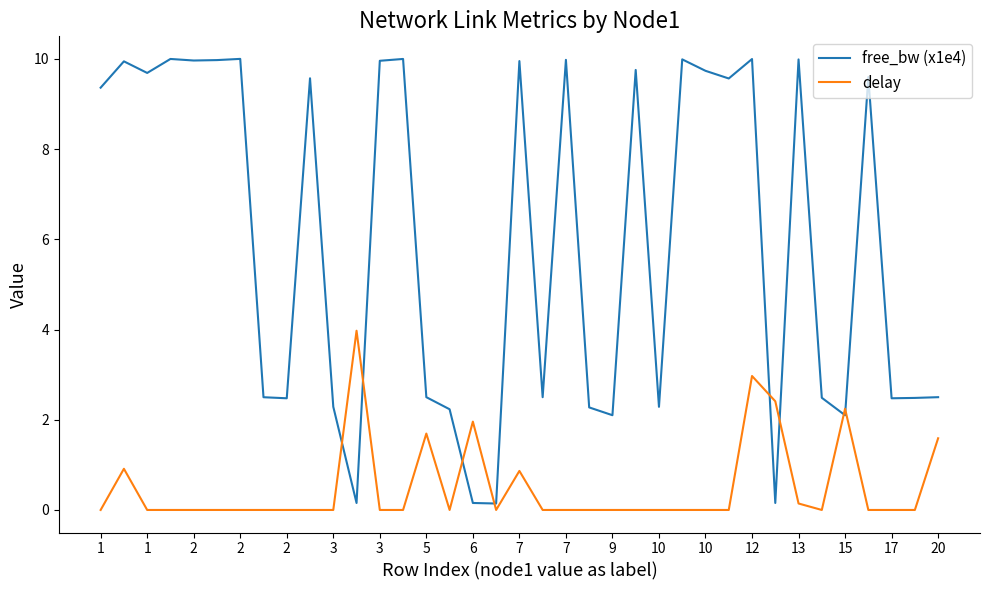

Which series has the largest total across all categories?

free_bw (x1e4)